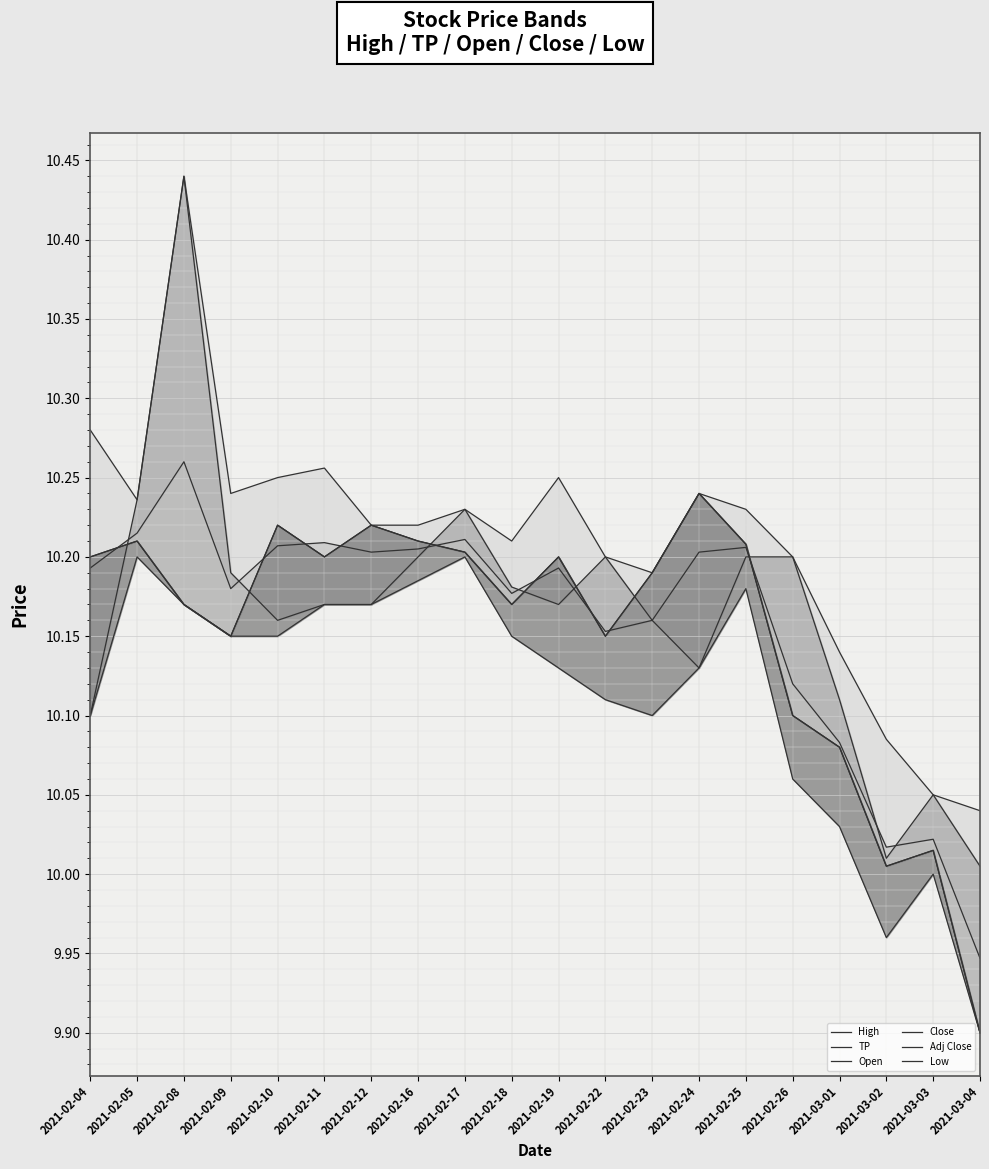

List the series in order of their peak value, highest first.

High, Open, TP, Close, Adj Close, Low